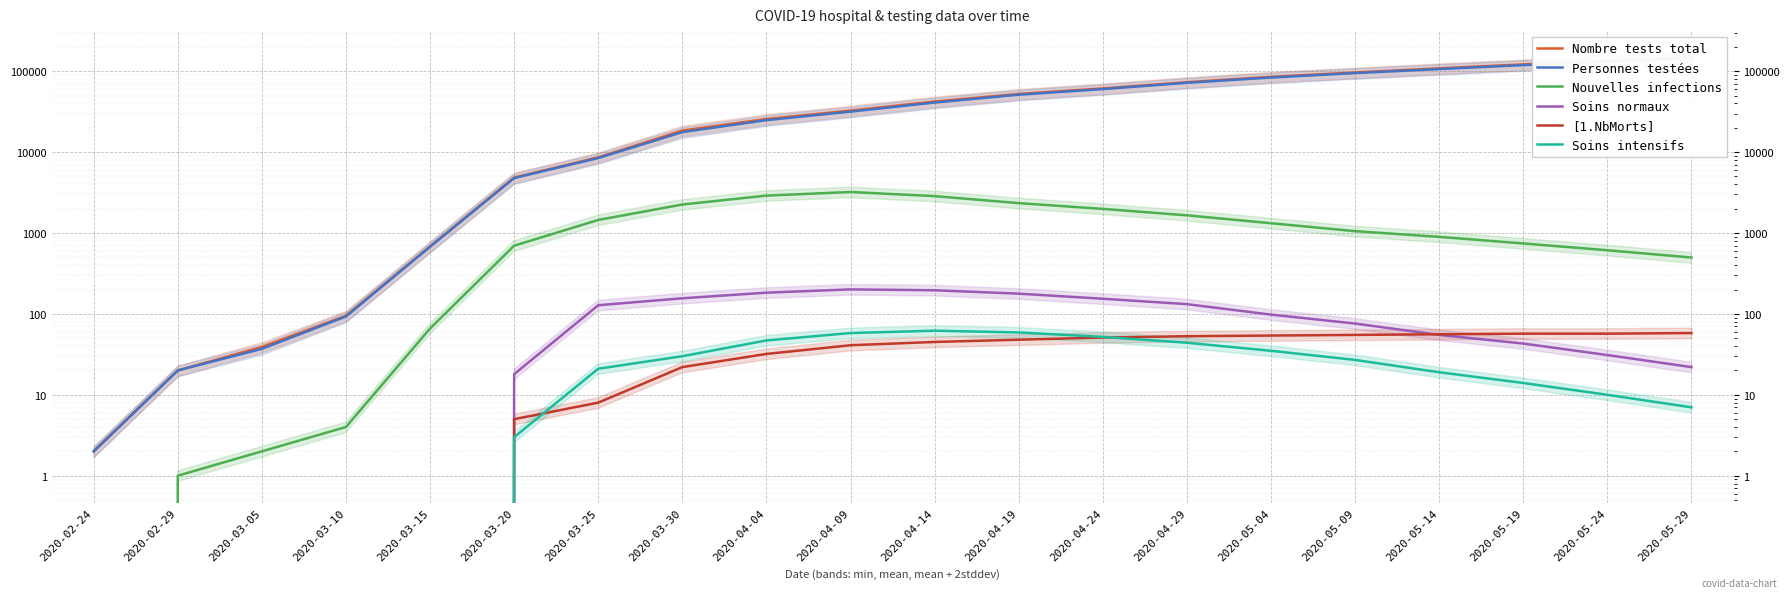

What is the label of the 20th point from the left?

2020-05-29